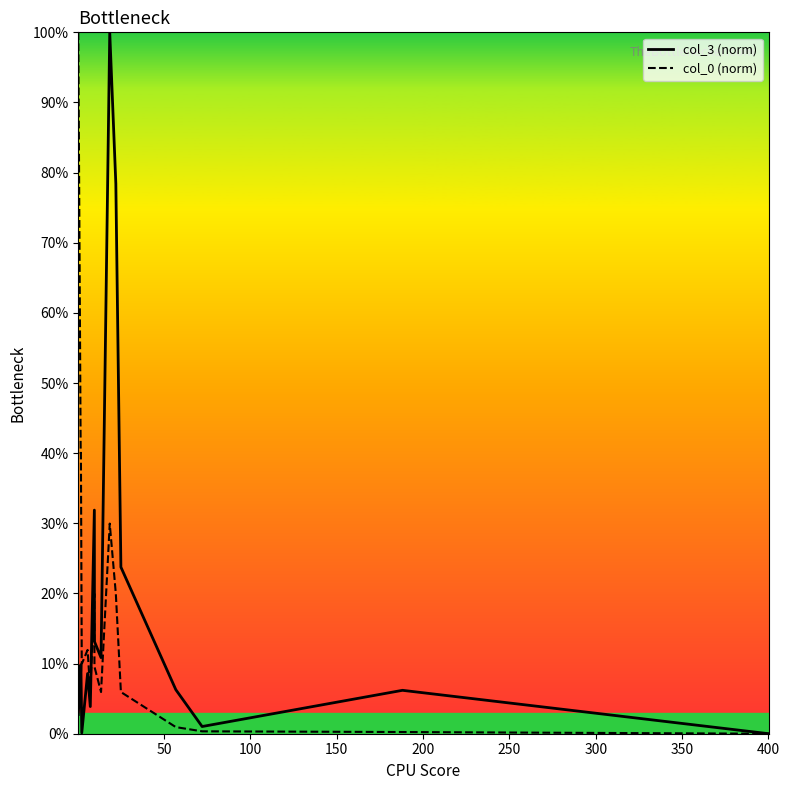

Which series has the widest spread of values?

col_3 (norm)